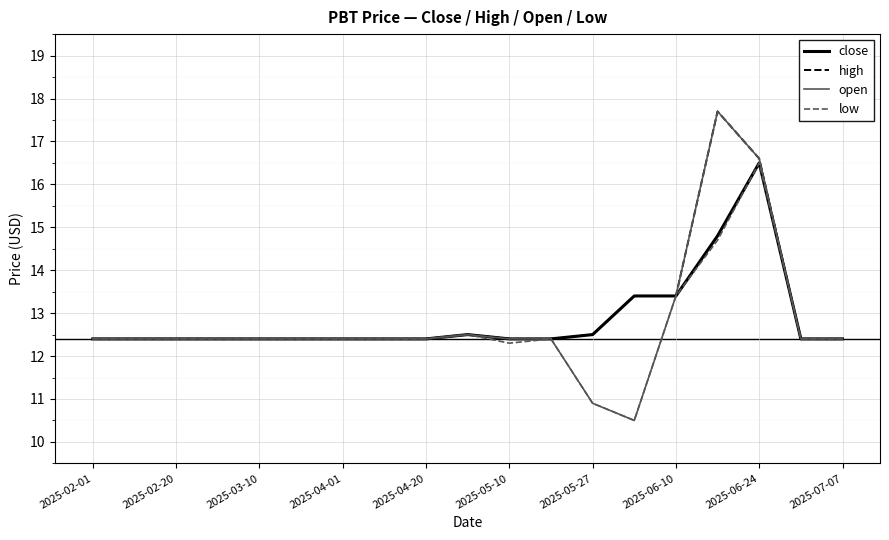

Does the chart display data point markers on the line(s)?

No